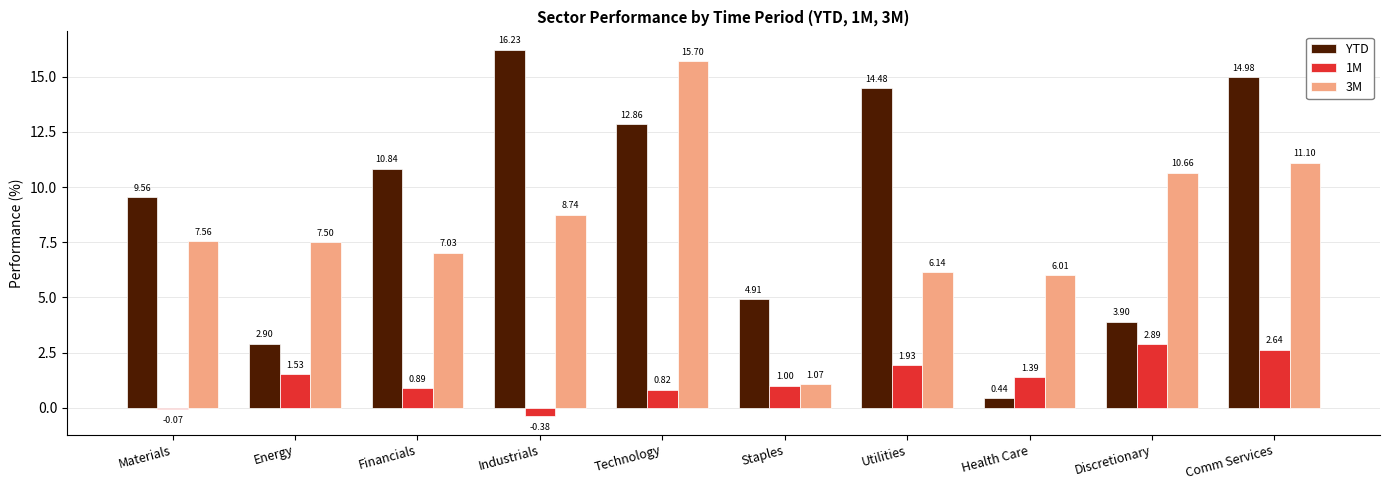

What is the total value across all series at Comm Services?

28.7